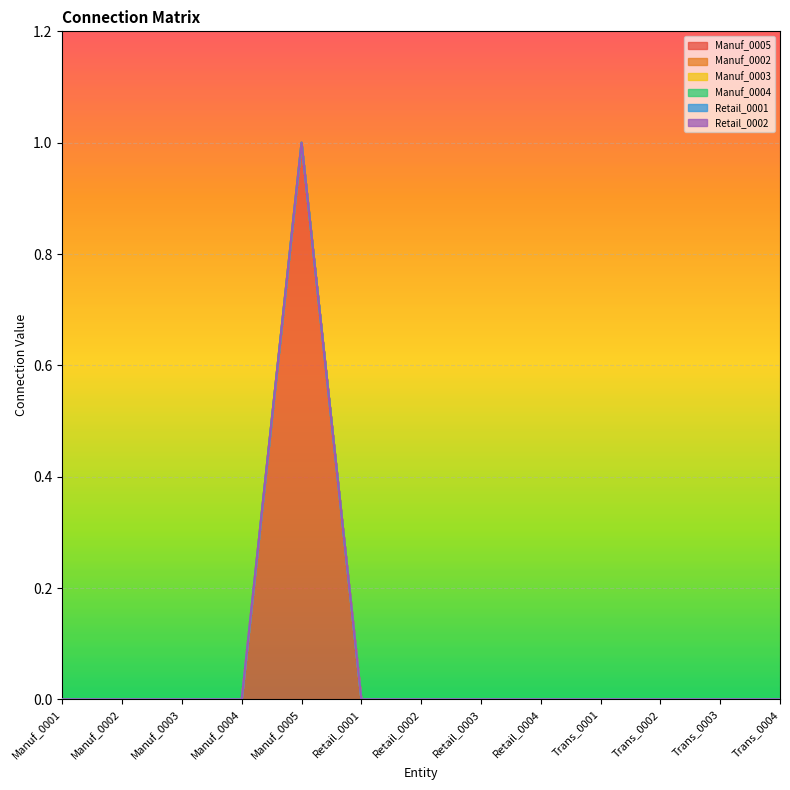

What position from the right is Retail_0003?

6